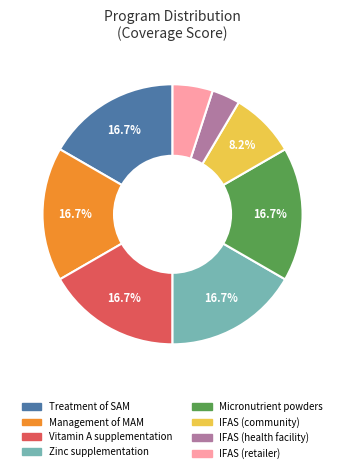

Does any single category account for the majority?

No